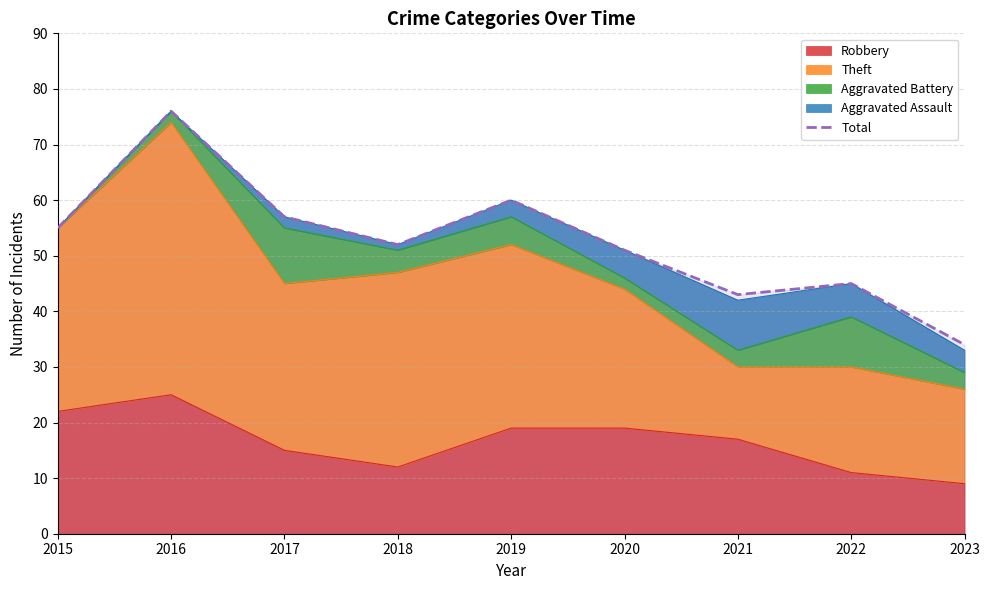

At which category does the data reach its first local valley?

2018